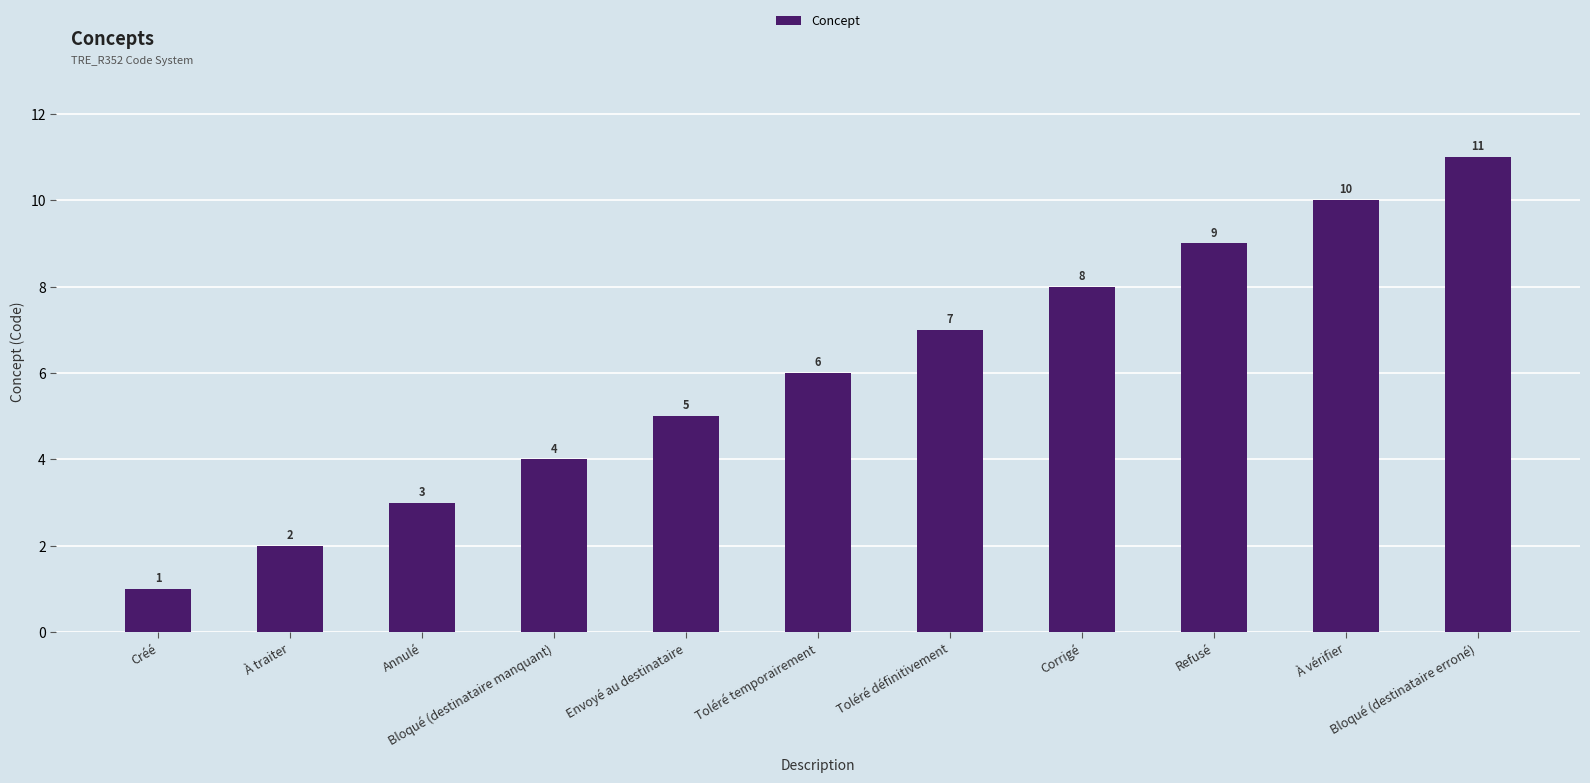

Rank the categories by value from lowest to highest.

Créé, À traiter, Annulé, Bloqué (destinataire manquant), Envoyé au destinataire, Toléré temporairement, Toléré définitivement, Corrigé, Refusé, À vérifier, Bloqué (destinataire erroné)